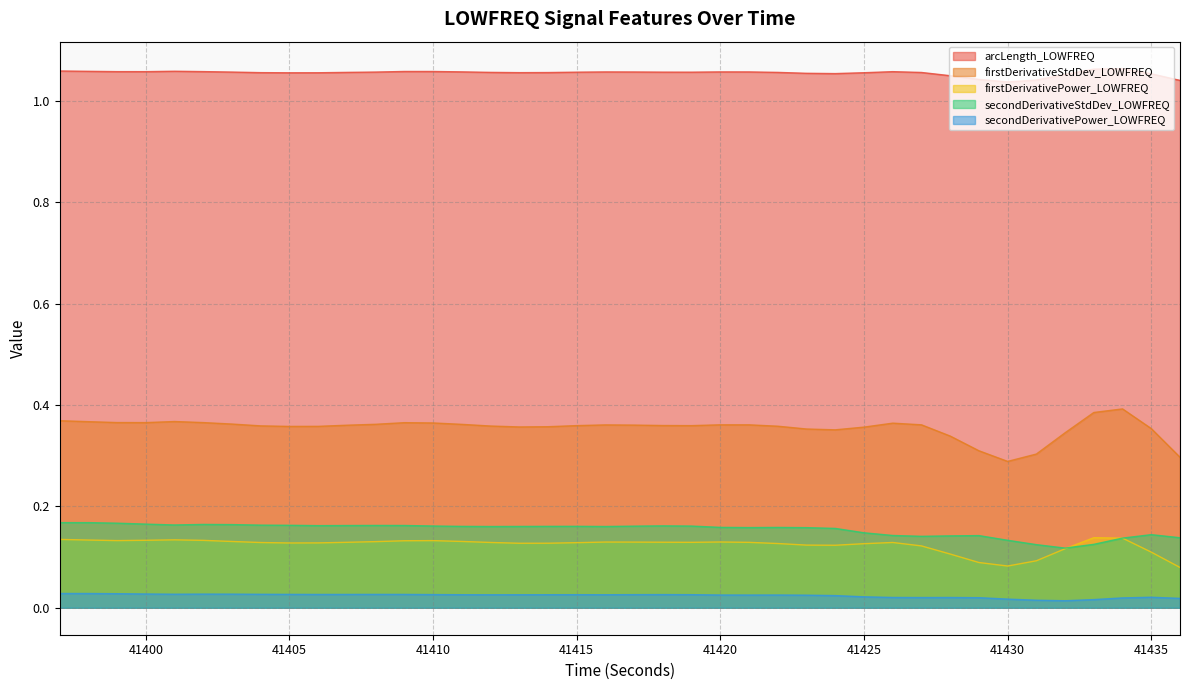

True or false: firstDerivativePower_LOWFREQ and firstDerivativeStdDev_LOWFREQ cross at least once.

False